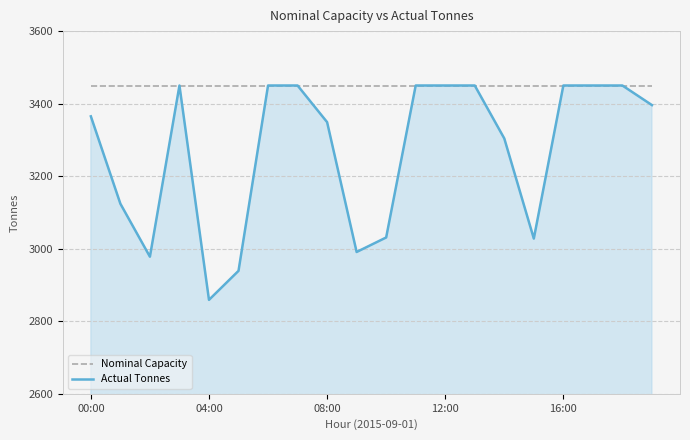

Rank the series by their average value, from lowest to highest.

Actual Tonnes, Nominal Capacity